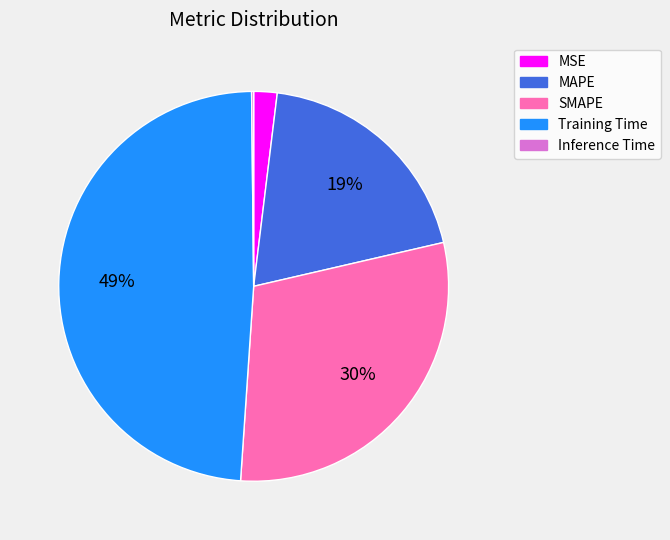

To the nearest percent, what portion does SMAPE represent?

30%